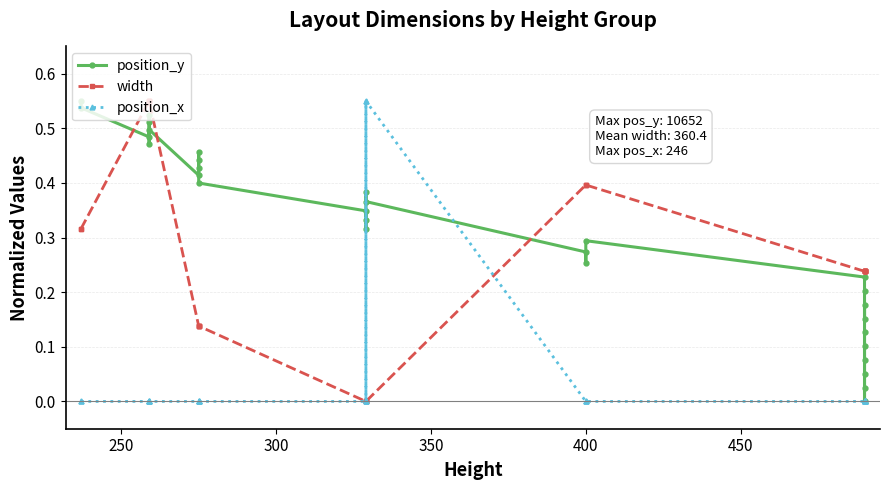

Reading right to left, extract all data points from this chart.

position_y: 0.1	0.1	0.1	0.1	0.0	0.0	0.2	0.2	0.2	0.2	0.3	0.3	0.3	0.4	0.4	0.3	0.3	0.3	0.4	0.4	0.5	0.4	0.4	0.5	0.5	0.5	0.5	0.5	0.5	0.6
width: 0.2	0.2	0.2	0.2	0.2	0.2	0.2	0.2	0.2	0.2	0.4	0.4	0.4	0.0	0.0	0.0	0.0	0.0	0.1	0.1	0.1	0.1	0.1	0.6	0.6	0.6	0.6	0.6	0.3	0.3
position_x: 0.0	0.0	0.0	0.0	0.0	0.0	0.0	0.0	0.0	0.0	0.0	0.0	0.0	0.6	0.0	0.6	0.0	0.0	0.0	0.0	0.0	0.0	0.0	0.0	0.0	0.0	0.0	0.0	0.0	0.0